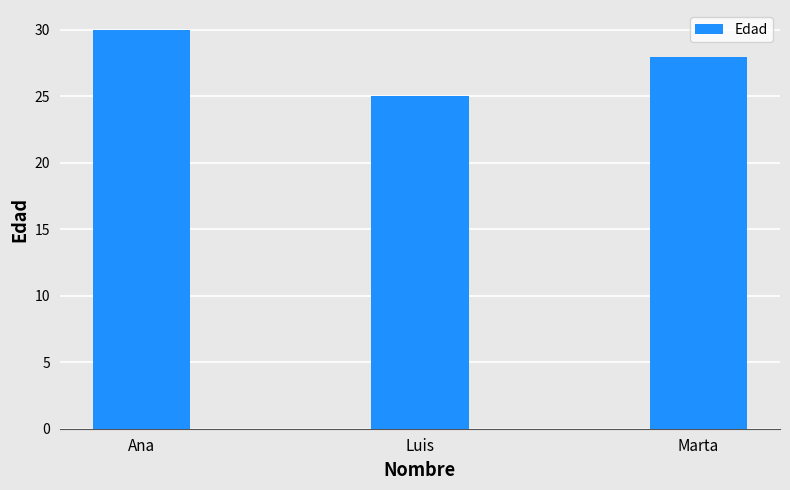

Reading right to left, transcribe all the data shown in this chart.

Marta=28	Luis=25	Ana=30